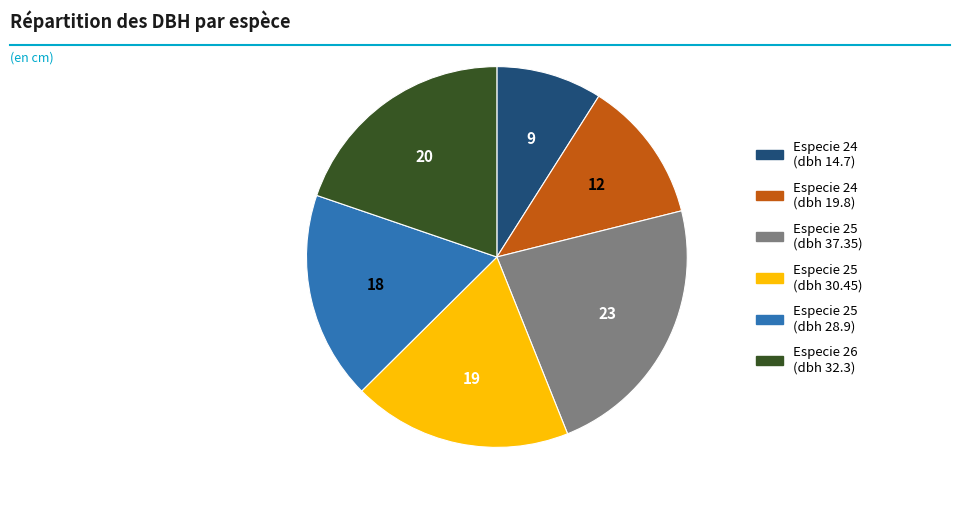

Is there any slice that represents more than half of the pie?

No